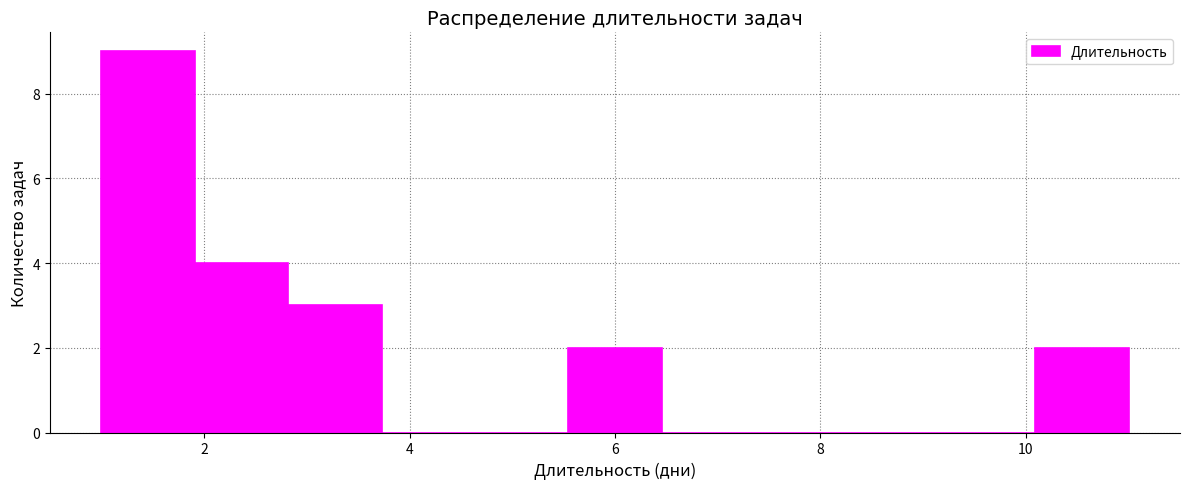

Reading left to right, list every bar in this chart as the range it spans on the x-axis followed by its height. Neither the bar edges nor the heights are printed on the chart, so give them approximately, as read against the axes.

1.0 to 2.0: 9
2.0 to 2.8: 4
2.8 to 3.8: 3
3.8 to 4.6: 0
4.6 to 5.6: 0
5.6 to 6.4: 2
6.4 to 7.4: 0
7.4 to 8.2: 0
8.2 to 9.2: 0
9.2 to 10.0: 0
10.0 to 11.0: 2